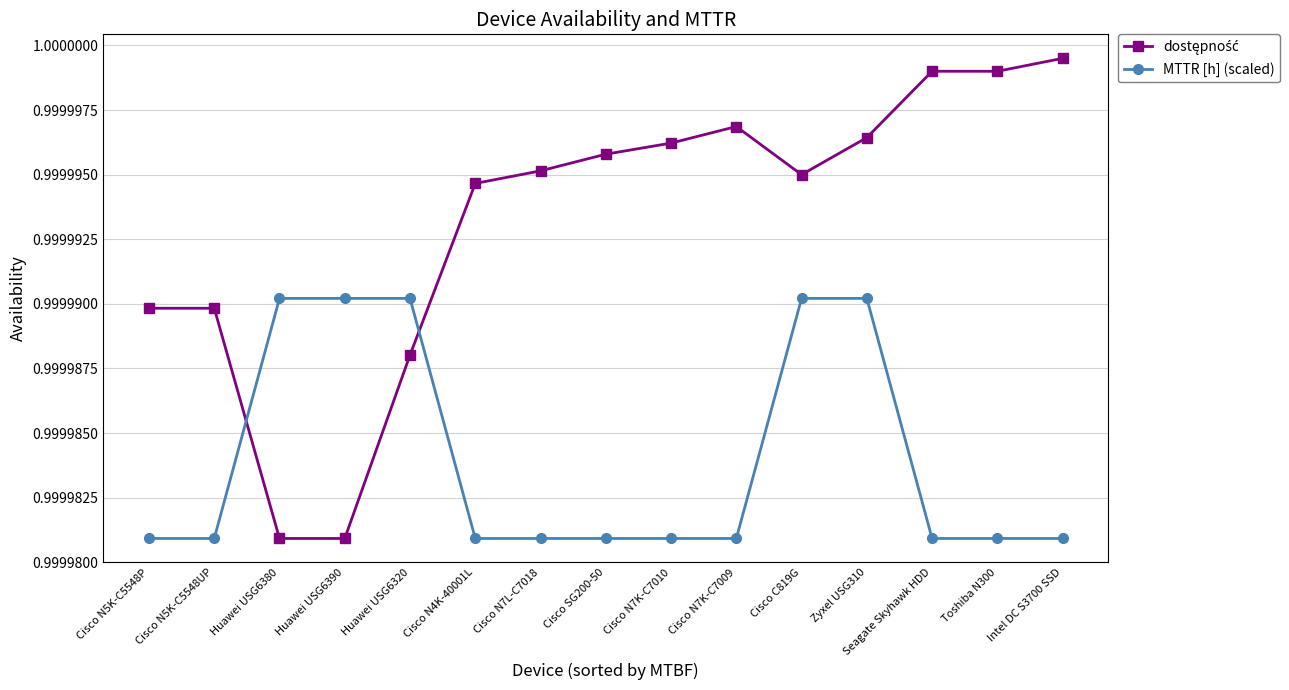

What is the sum of all MTTR [h] (scaled) values?

15.0